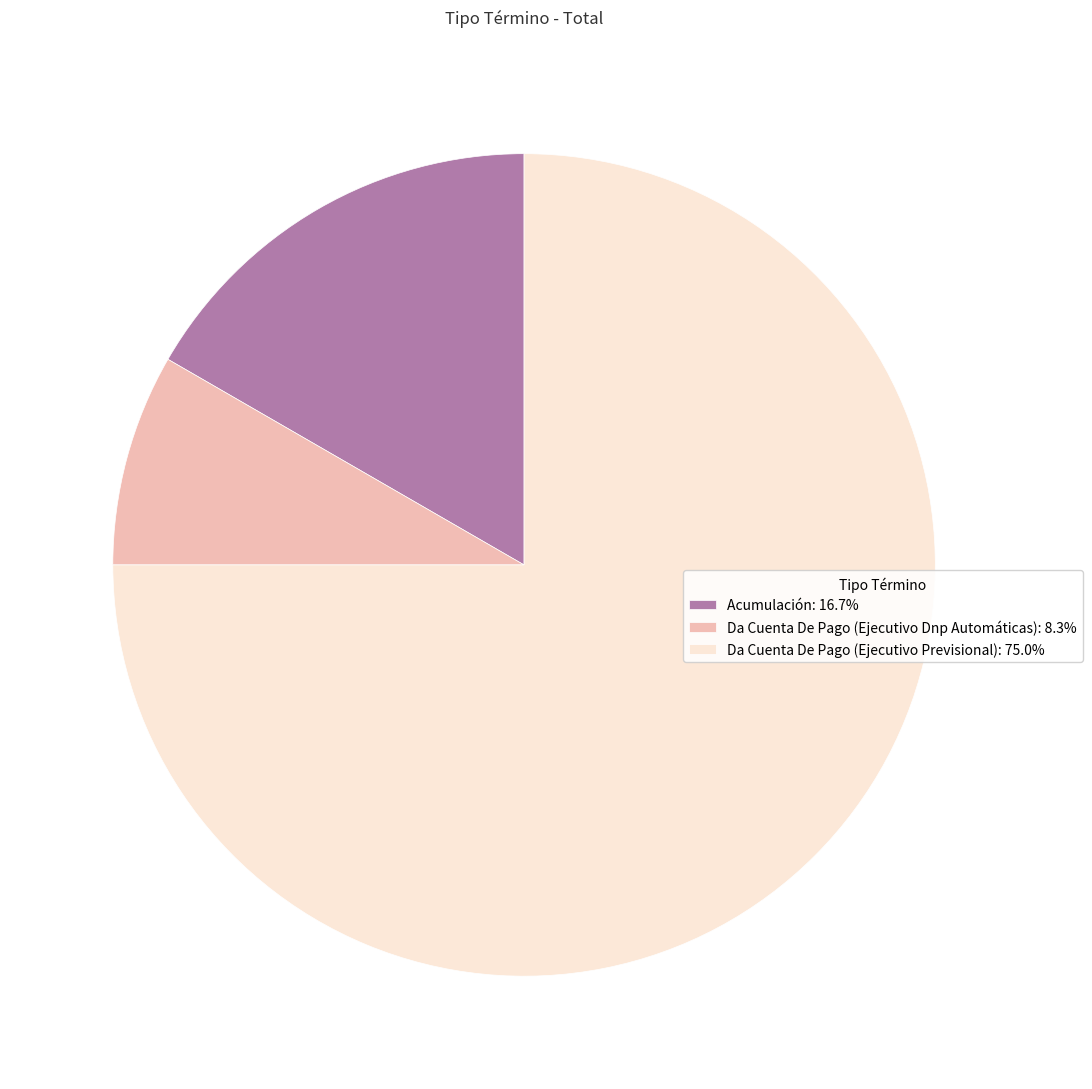

Count the number of slices in the pie.

3